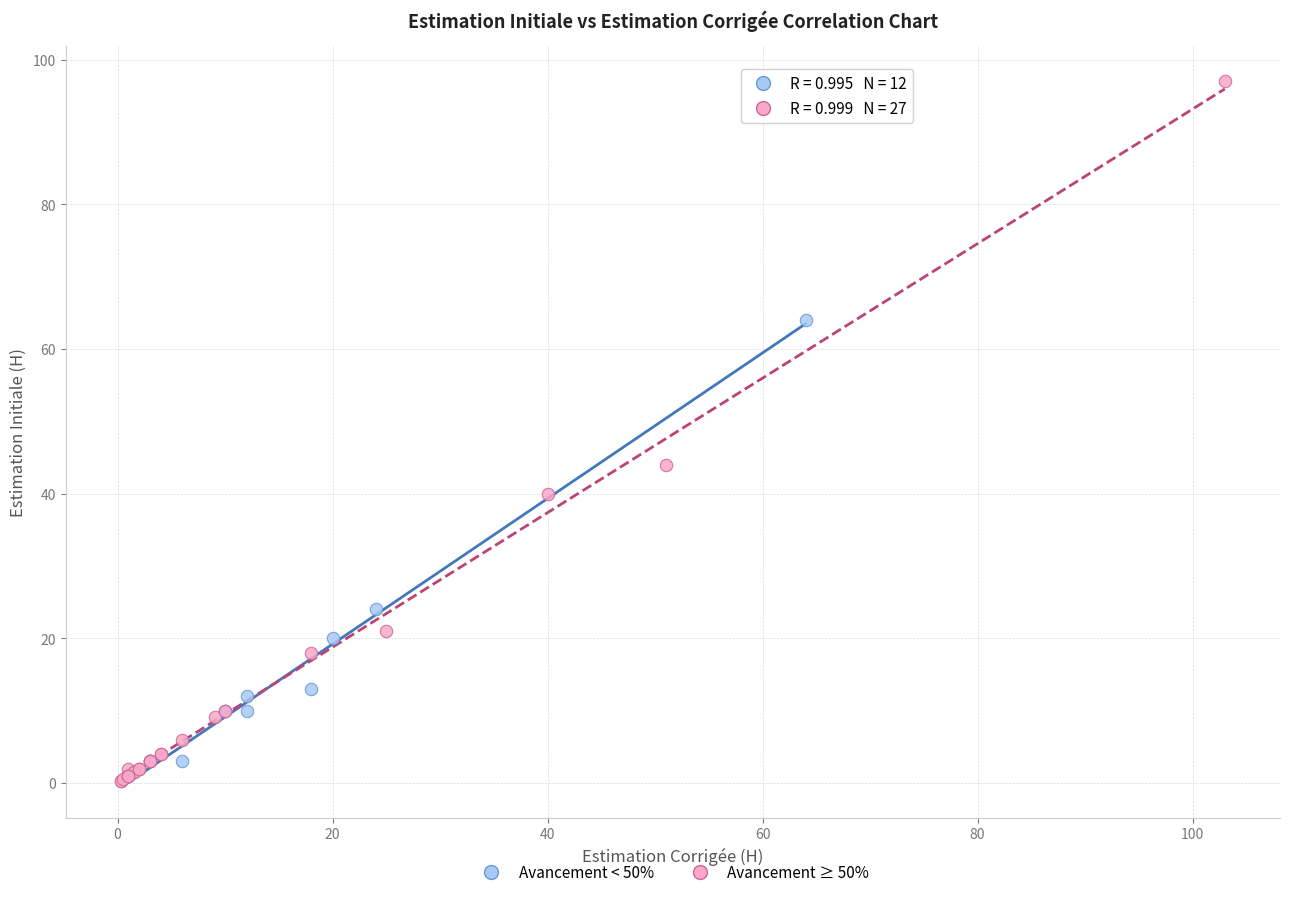

Which series has the widest spread of Y values?

Avancement ≥ 50%